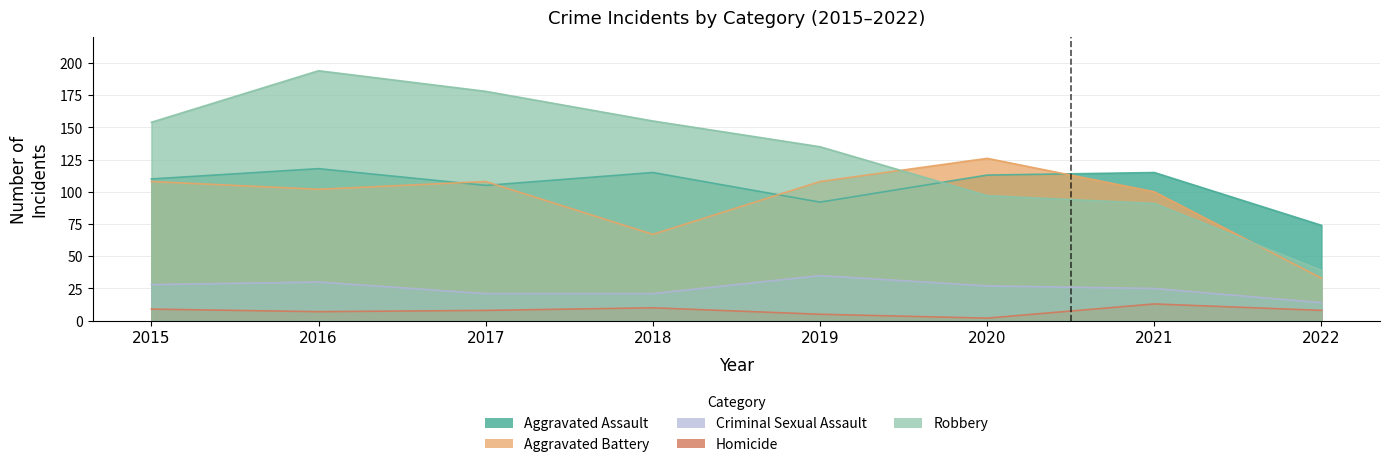

Is it true that Aggravated Assault equals 76 at 2020?

False